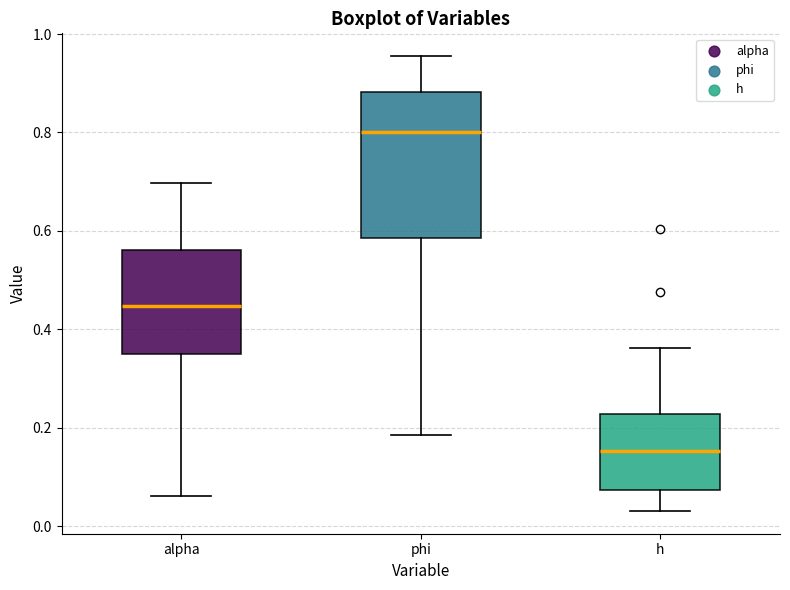

Reading left to right, read every box against the y-axis: the position of its median line, the range the box covers, and the ends of its whiskers. The values are not printed on the chart, so give them approximately, as read against the axis.

alpha: median 0.44, box 0.34 to 0.56, whiskers 0.06 to 0.70
phi: median 0.80, box 0.58 to 0.88, whiskers 0.18 to 0.96
h: median 0.16, box 0.08 to 0.22, whiskers 0.04 to 0.36